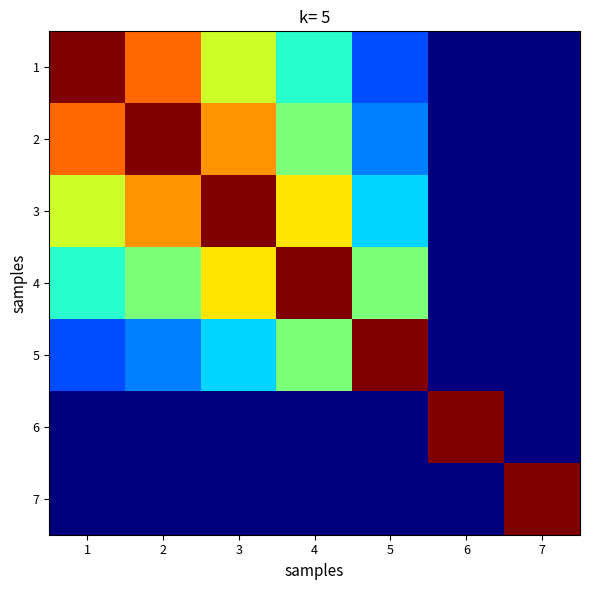

Reading left to right, extract all data points from this chart.

1: 1=5000.0	2=4000.0	3=3000.0	4=2000.0	5=1000.0	6=0.0	7=0.0
2: 1=4000.0	2=5000.0	3=3750.0	4=2500.0	5=1250.0	6=0.0	7=0.0
3: 1=3000.0	2=3750.0	3=5000.0	4=3333.3	5=1666.7	6=0.0	7=0.0
4: 1=2000.0	2=2500.0	3=3333.3	4=5000.0	5=2500.0	6=0.1	7=0.0
5: 1=1000.0	2=1250.0	3=1666.7	4=2500.0	5=5000.0	6=0.1	7=0.0
6: 1=0.0	2=0.0	3=0.0	4=0.1	5=0.1	6=5000.0	7=0.0
7: 1=0.0	2=0.0	3=0.0	4=0.0	5=0.0	6=0.0	7=5000.0